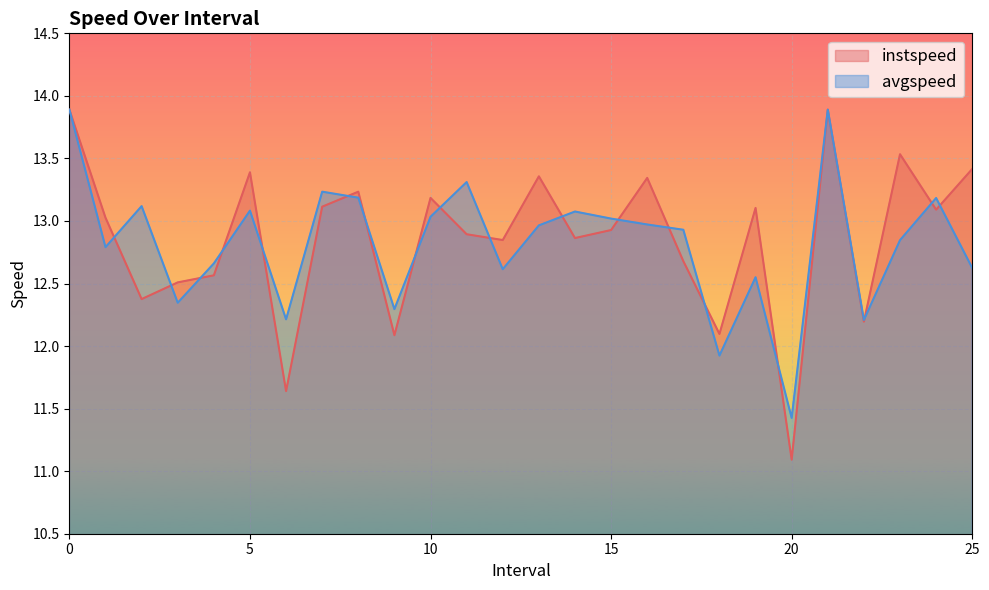

Reading left to right, transcribe all the data shown in this chart.

instspeed: 0=13.9	1.0=13.0	2.0=12.4	3.0=12.5	4.0=12.6	5.0=13.4	6.0=11.6	7.0=13.1	8.0=13.2	9.0=12.1	10.0=13.2	11.0=12.9	12.0=12.8	13.0=13.4	14.0=12.9	15.0=12.9	16.0=13.3	17.0=12.7	18.0=12.1	19.0=13.1	20.0=11.1	21=13.9	22.0=12.2	23.0=13.5	24.0=13.1	25.0=13.4
avgspeed: 0=13.9	1.0=12.8	2.0=13.1	3.0=12.3	4.0=12.7	5.0=13.1	6.0=12.2	7.0=13.2	8.0=13.2	9.0=12.3	10.0=13.0	11.0=13.3	12.0=12.6	13.0=13.0	14.0=13.1	15.0=13.0	16.0=13.0	17.0=12.9	18.0=11.9	19.0=12.6	20.0=11.4	21=13.9	22.0=12.2	23.0=12.8	24.0=13.2	25.0=12.6